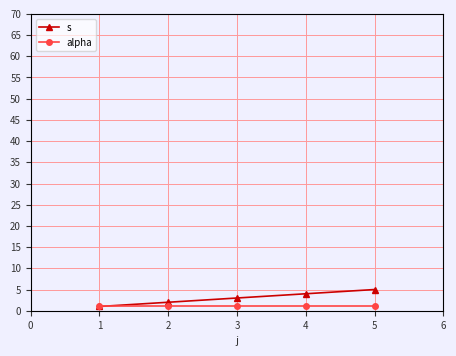

Which label corresponds to the largest value in the chart?

5